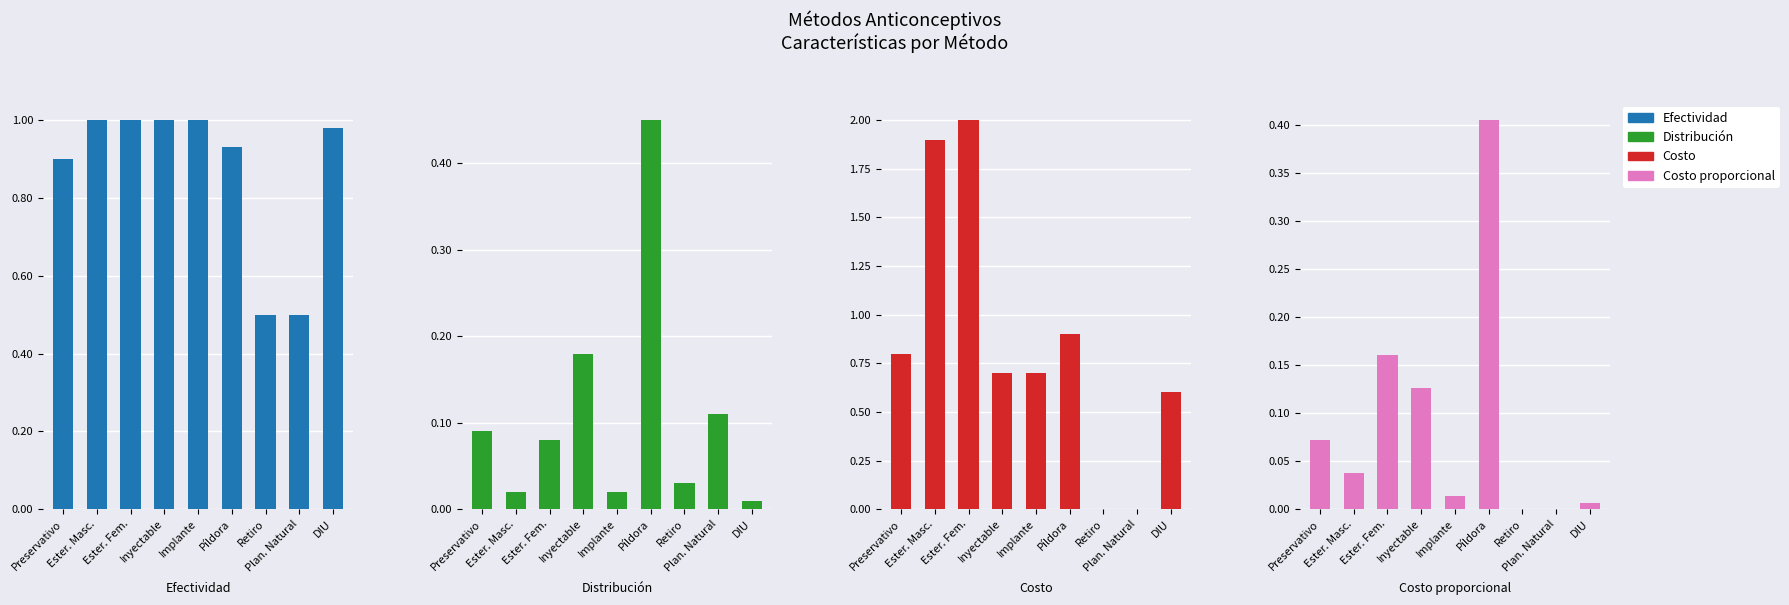

At which category is the sum across all series the highest?

Esterilización femenina